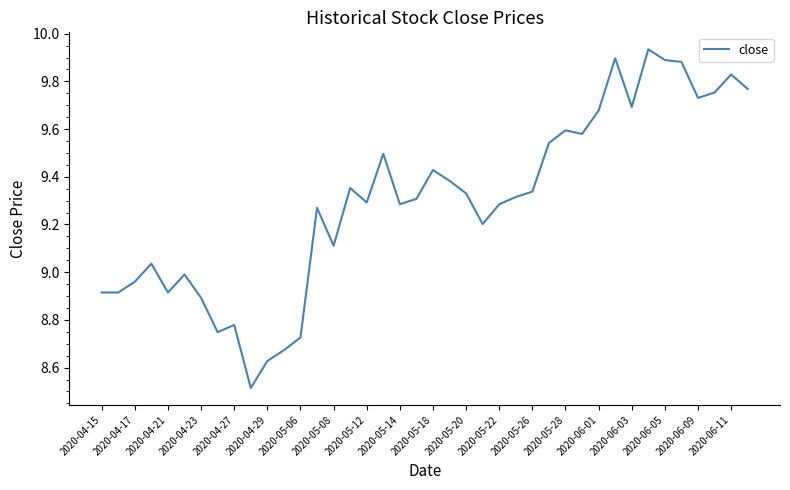

What is the difference between the maximum and minimum values?

1.4